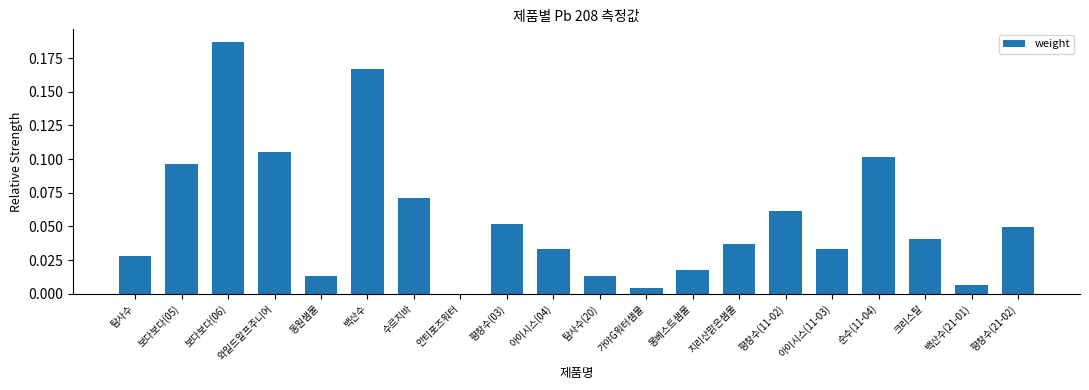

Which label corresponds to the largest value in the chart?

보다보다(06)